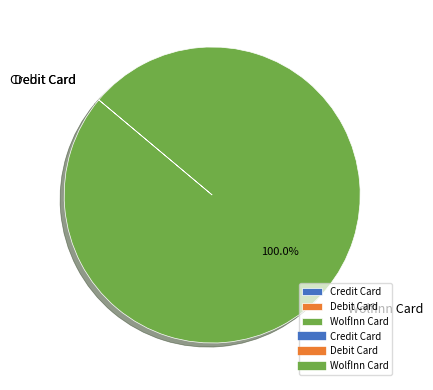

Does WolfInn Card account for over 50% of the chart?

Yes